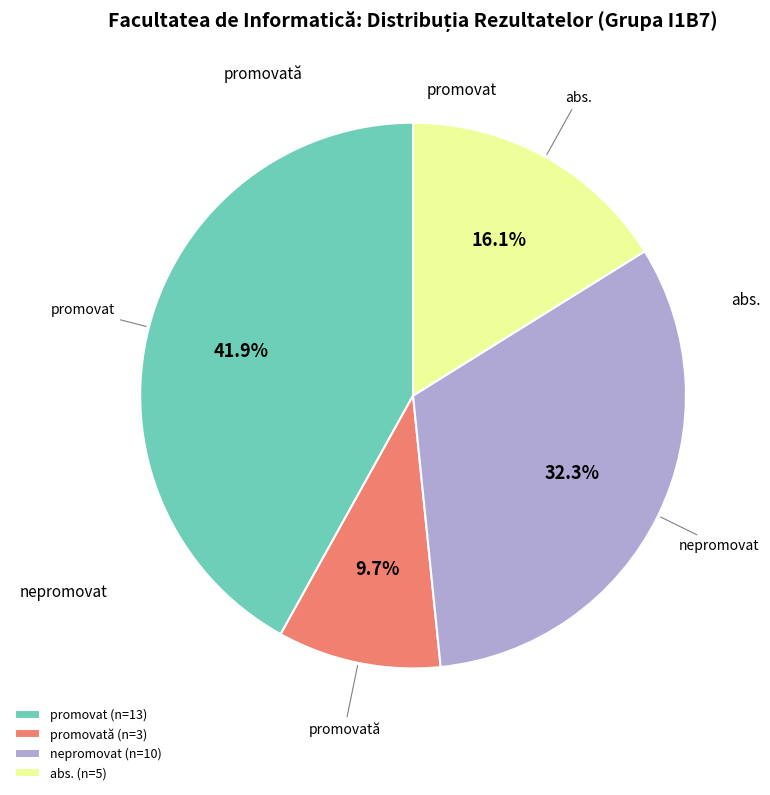

Is abs. (n=5) the majority of the pie?

No